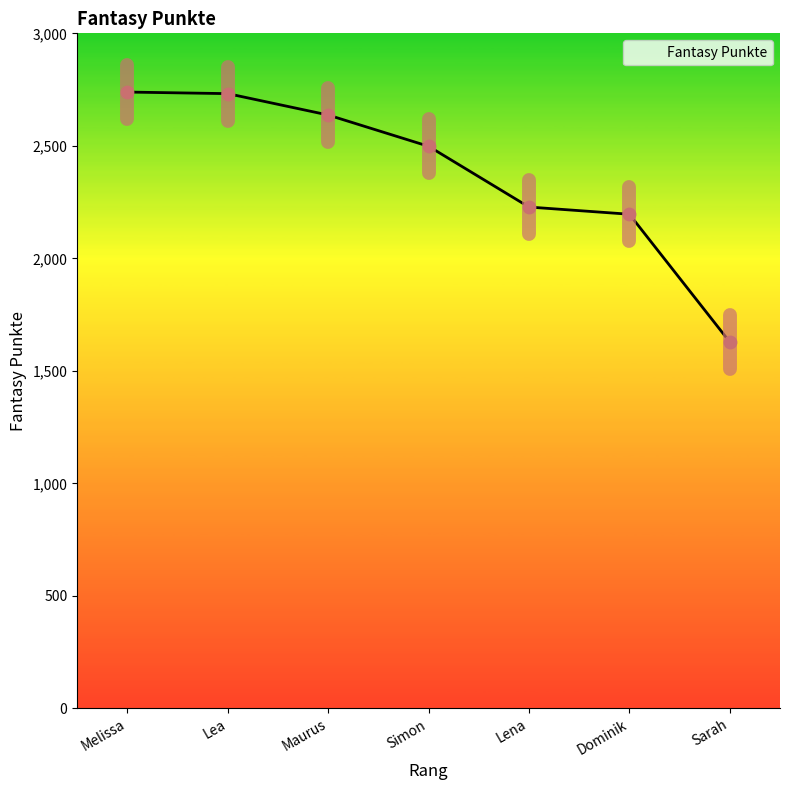

Approximately how many times larger is the value at Simon compared to Maurus?

0.9